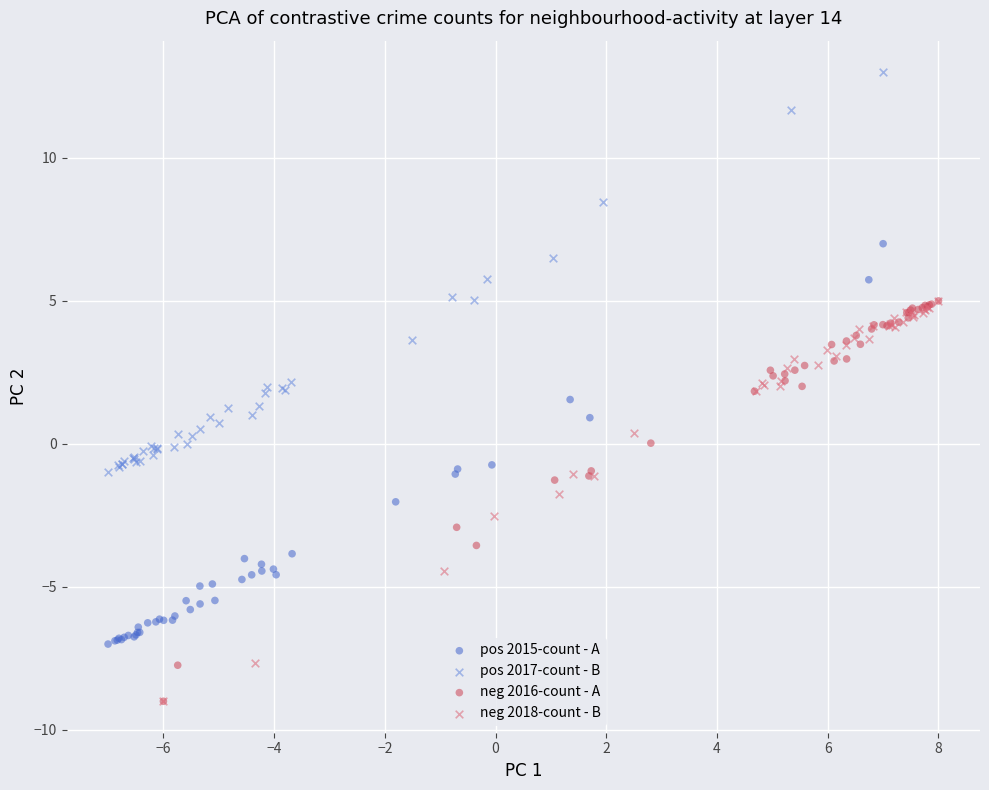

What are all the series names shown in the legend?

pos 2015-count - A, pos 2017-count - B, neg 2016-count - A, neg 2018-count - B